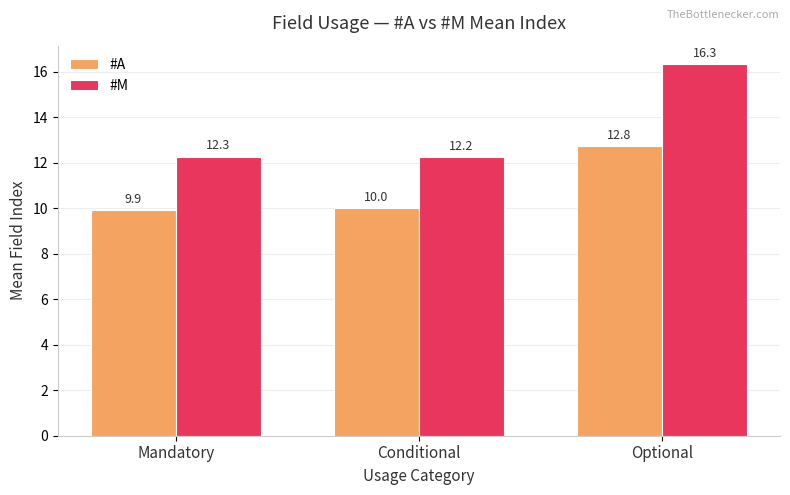

What is the spread (max minus min) of values at Mandatory?

2.4